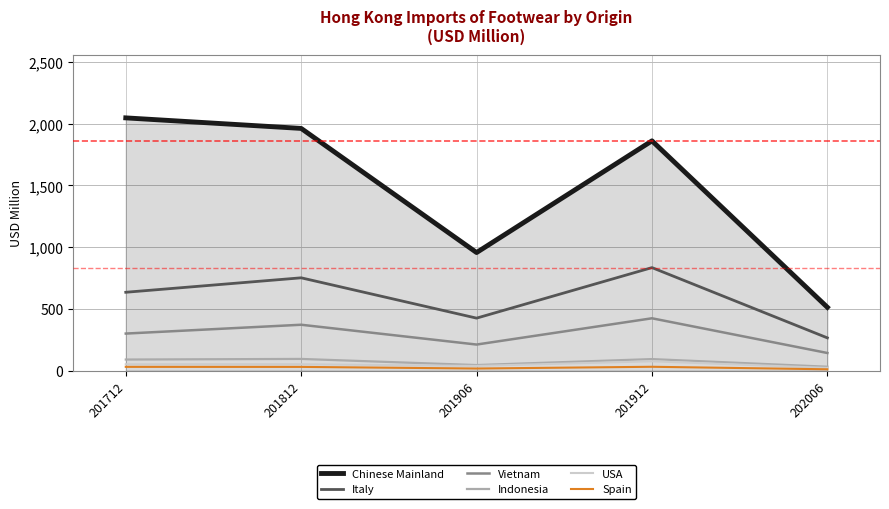

What are all the series names shown in the legend?

Chinese Mainland, Italy, Vietnam, Indonesia, USA, Spain